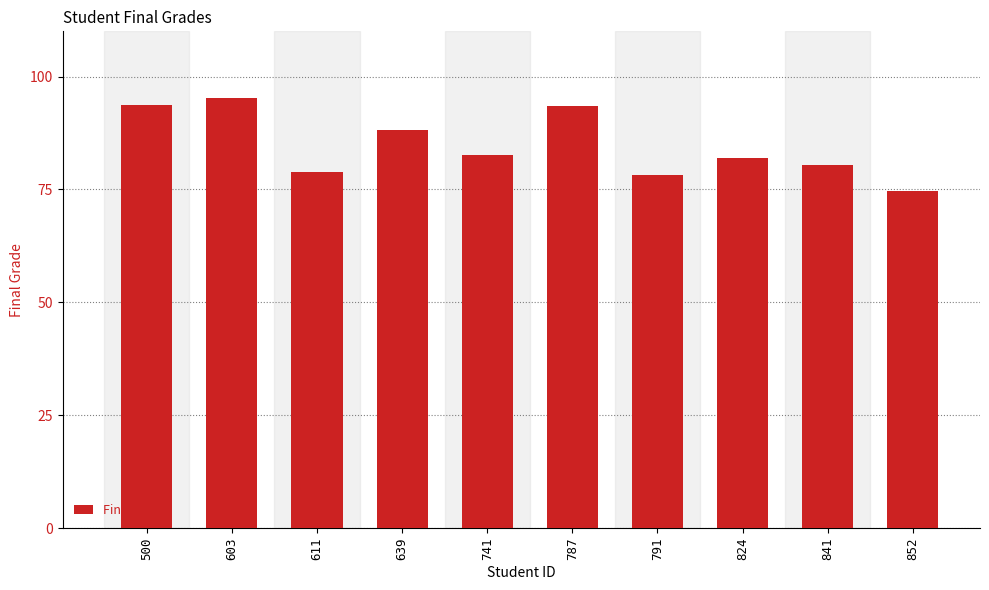

The chart shows a value of 102.1 at 852. True or false?

False